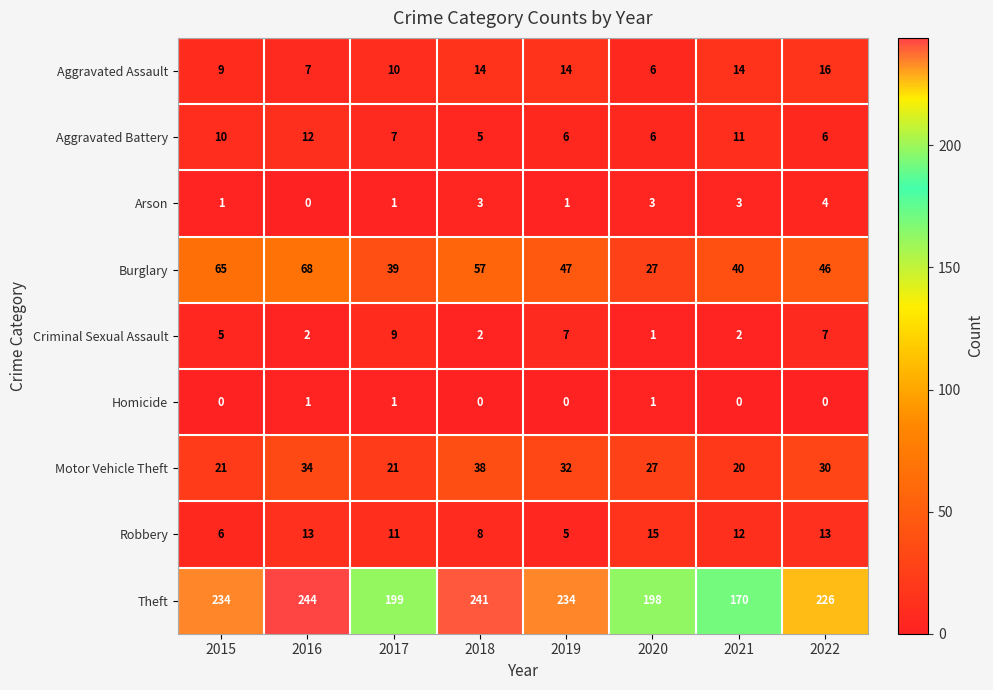

Which category has the highest value in the Motor Vehicle Theft series?

2018